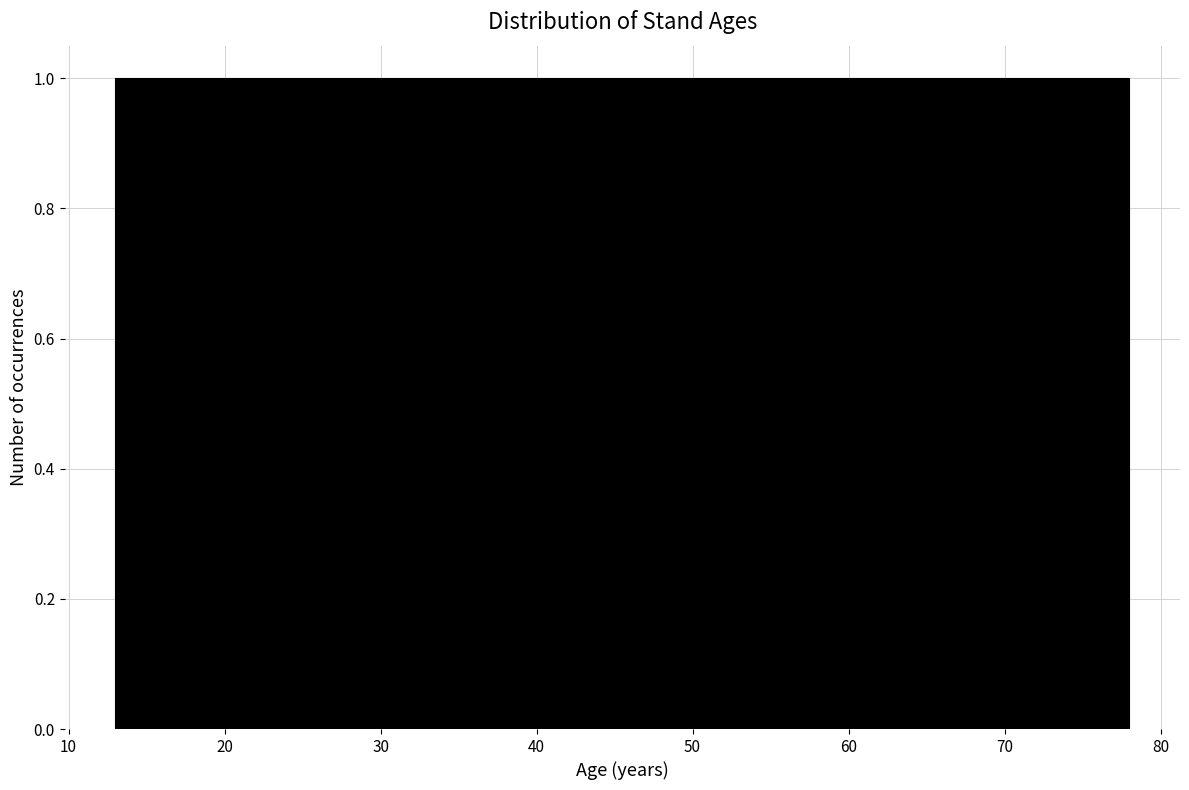

How tall is the bar that spans 36 to 41 on the x-axis? Neither the bar edges nor the heights are printed on the chart, so give them approximately, as read against the axes.

1